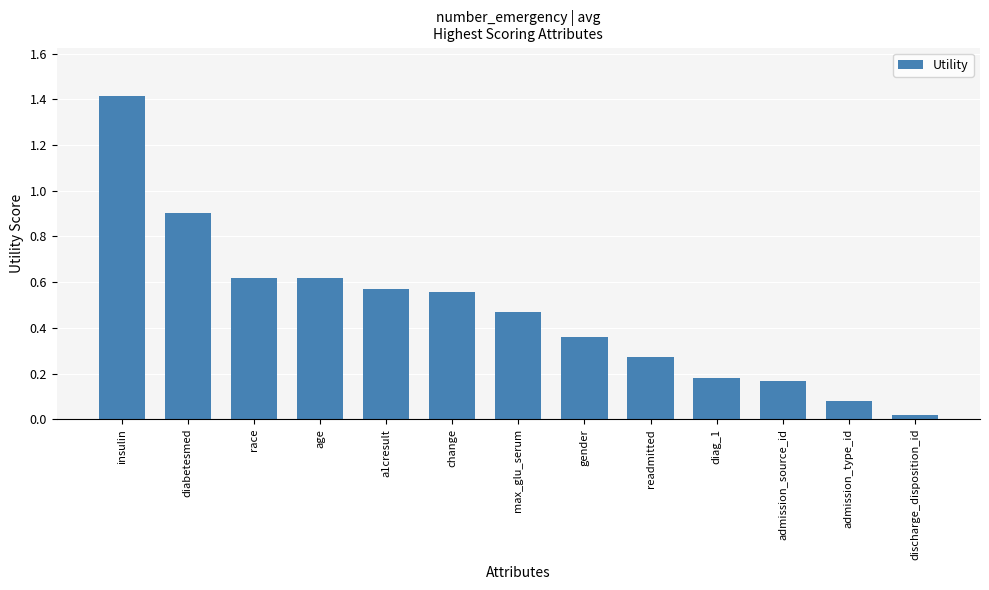

The value at insulin is 2.4. True or false?

False